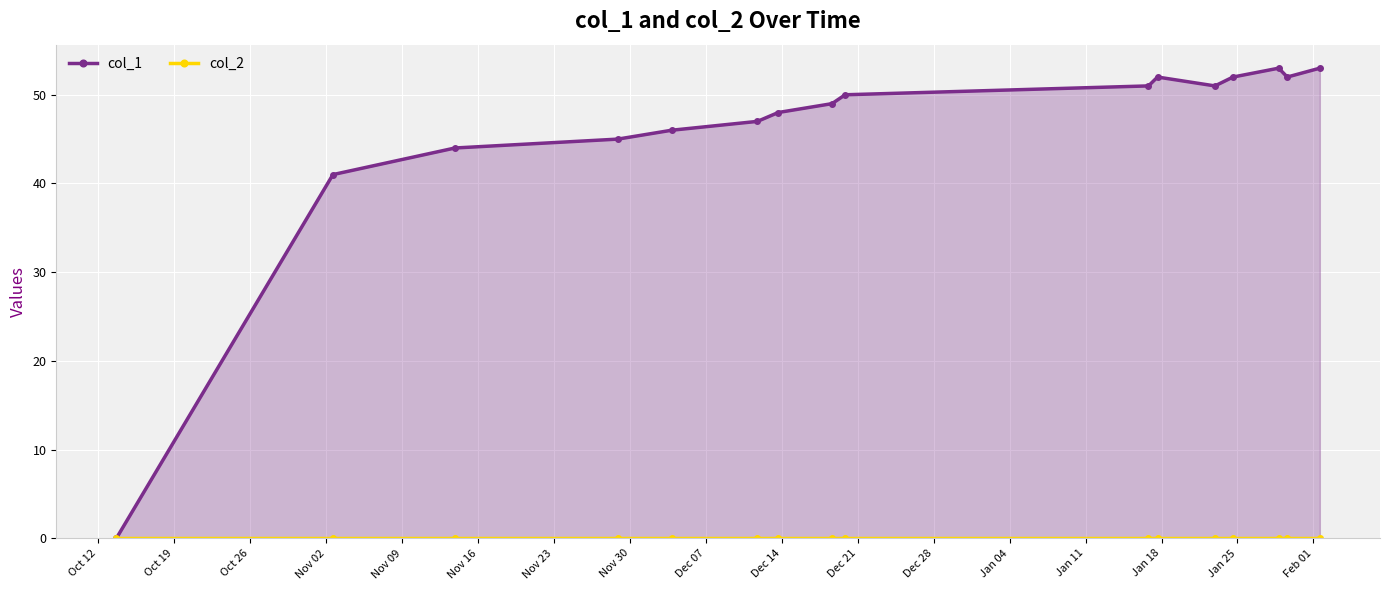

What are all the series names shown in the legend?

col_1, col_2